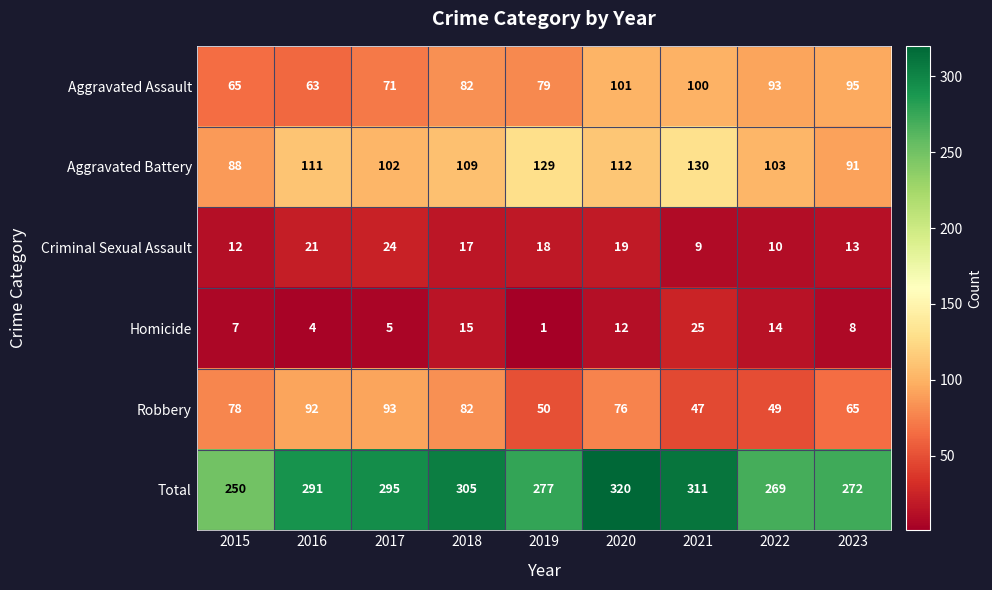

True or false: Homicide has a value of 21 at 2018.

False